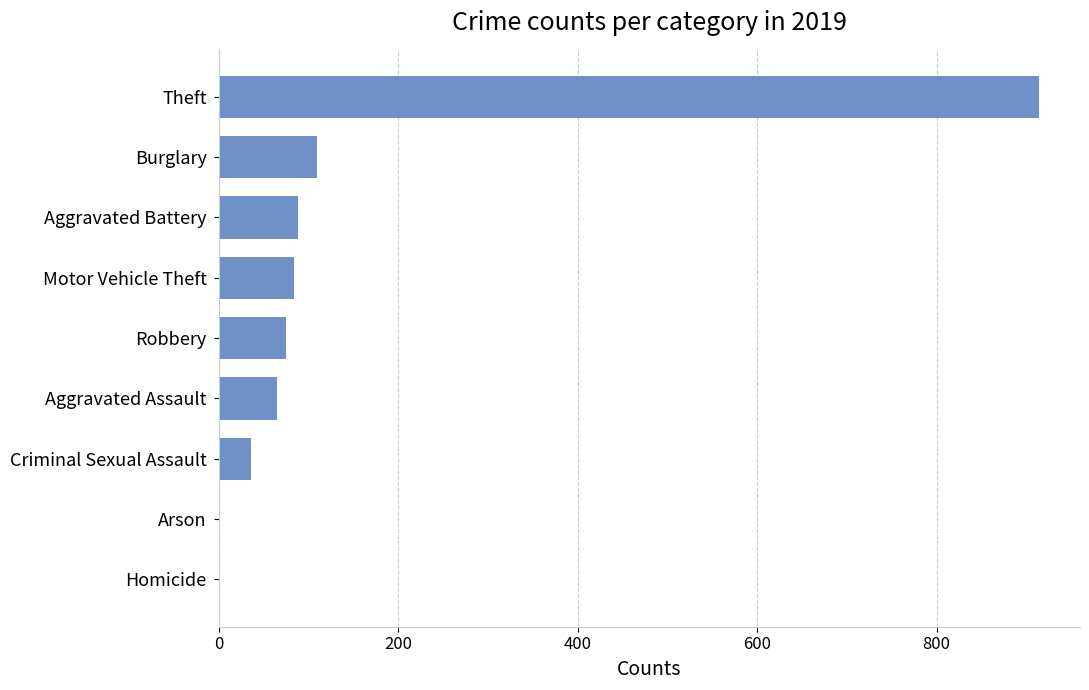

Does the chart contain stacked bars?

No